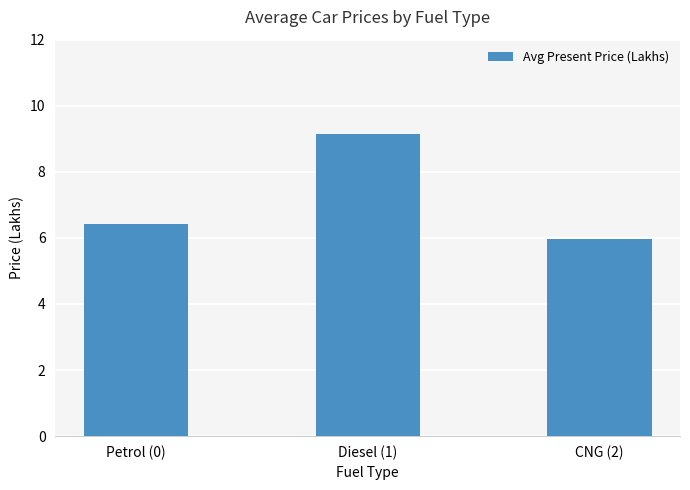

Reading left to right, what are all the values shown in this chart?

6.4	9.2	6.0